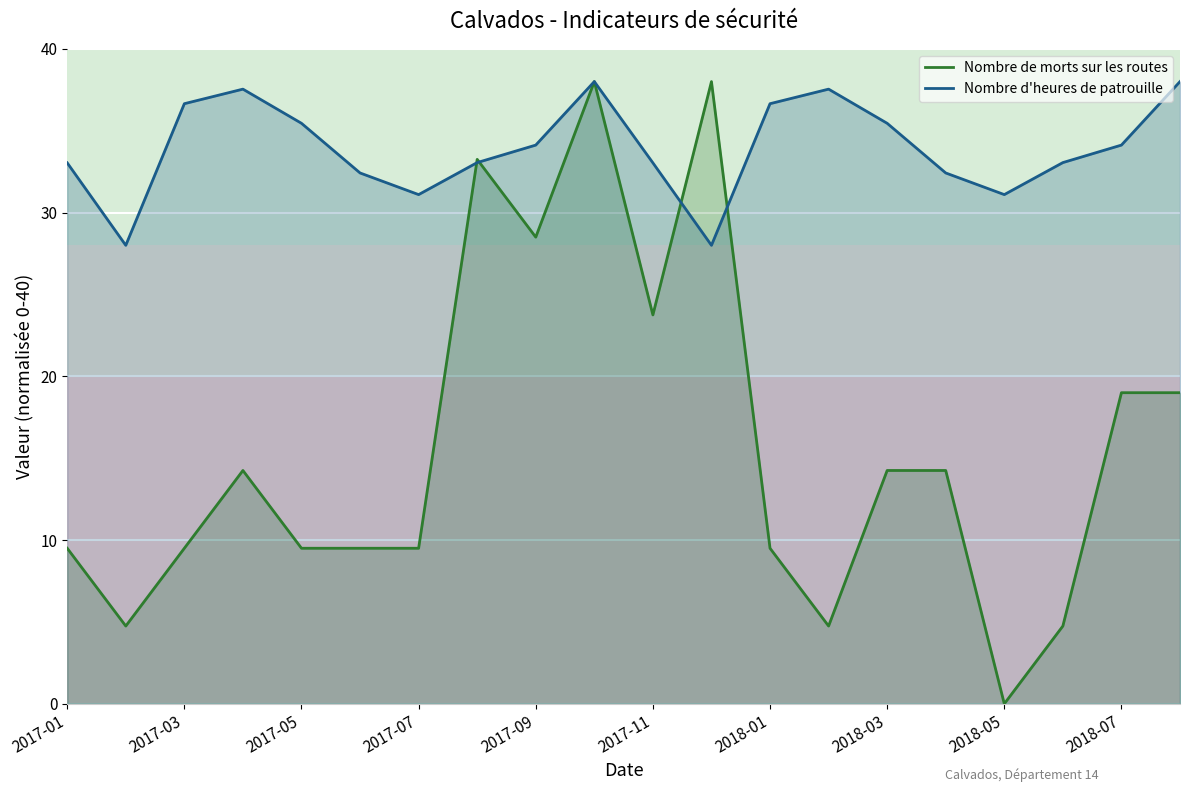

The Nombre de morts sur les routes series shows 2.7 at 2017-01. True or false?

False